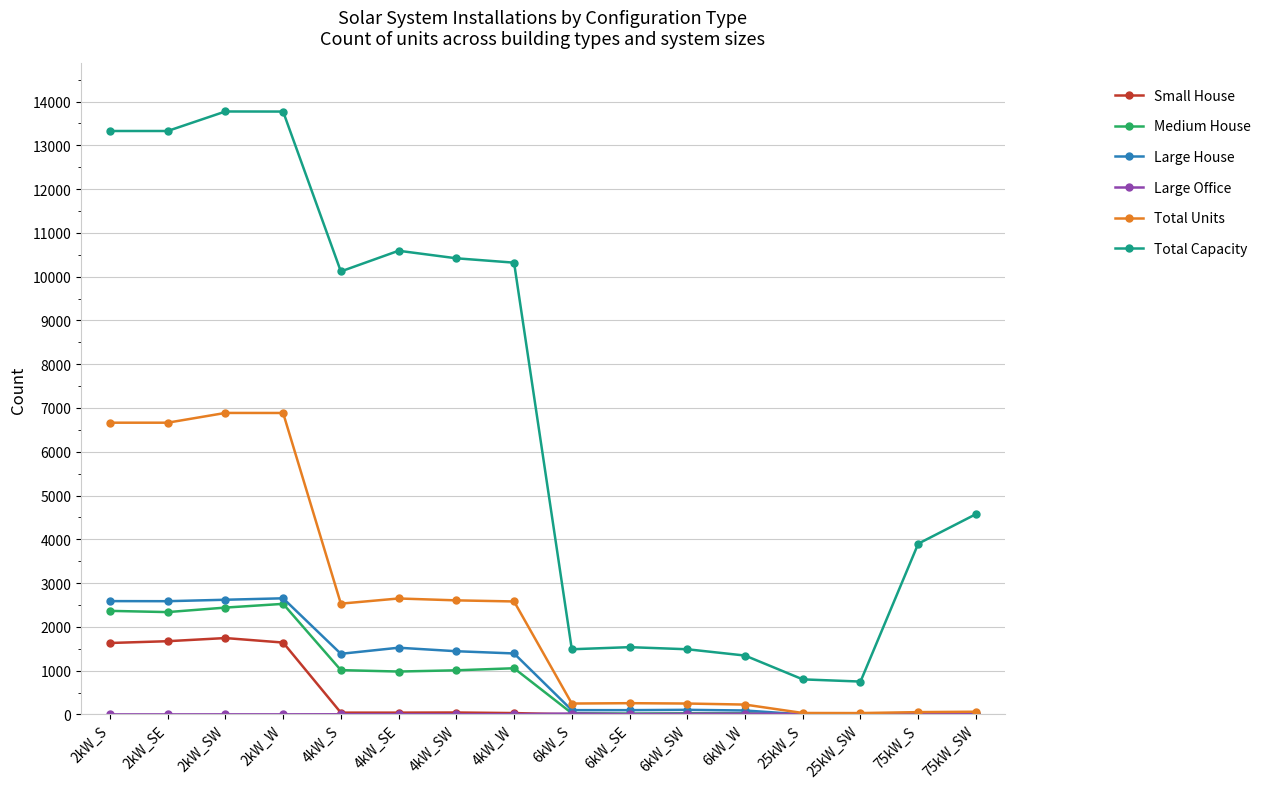

Which series has the largest total across all categories?

Total Capacity